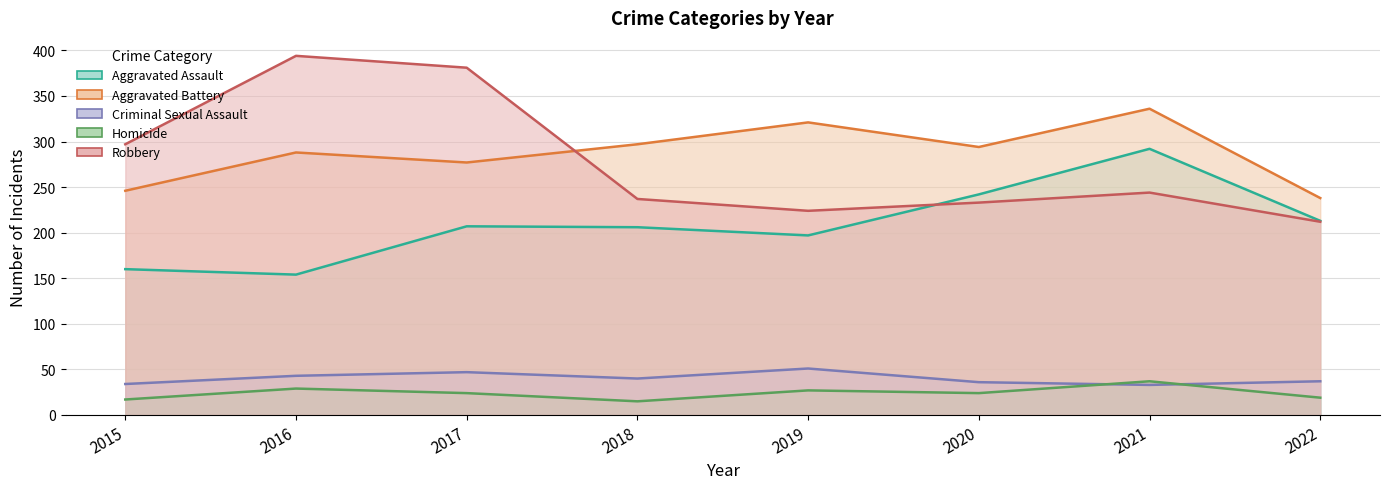

How many lines are shown in the chart?

5